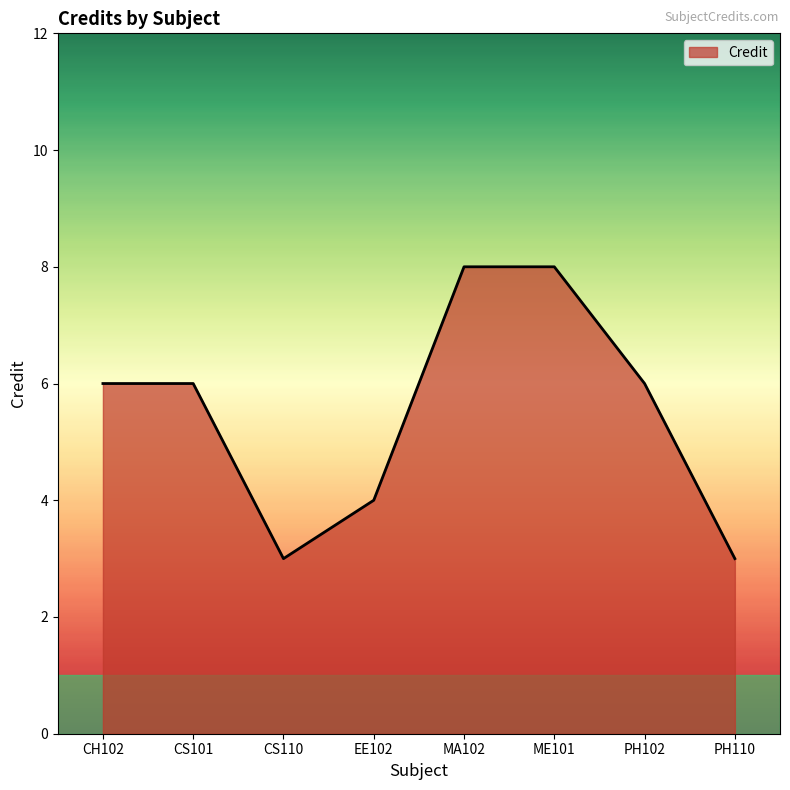

What position from the right is ME101?

3